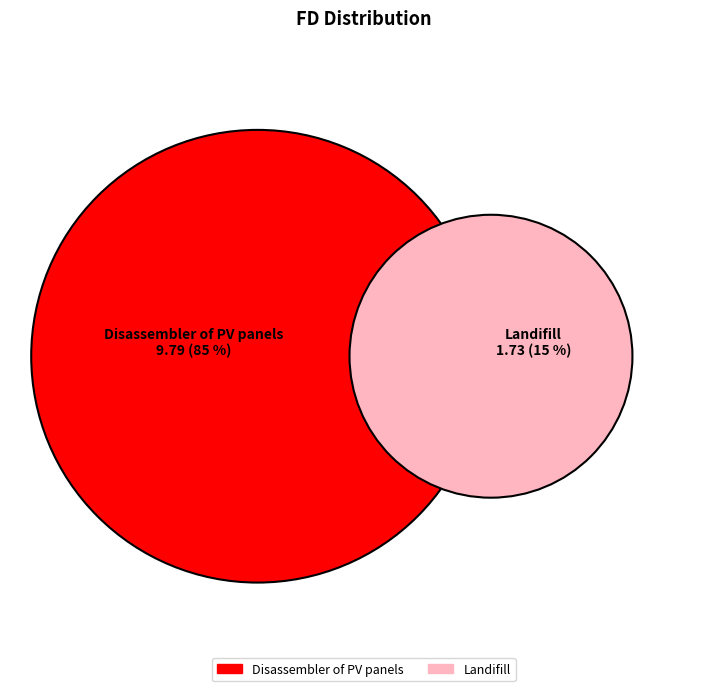

Rank the categories by value from lowest to highest.

Landifill, Disassembler of PV panels